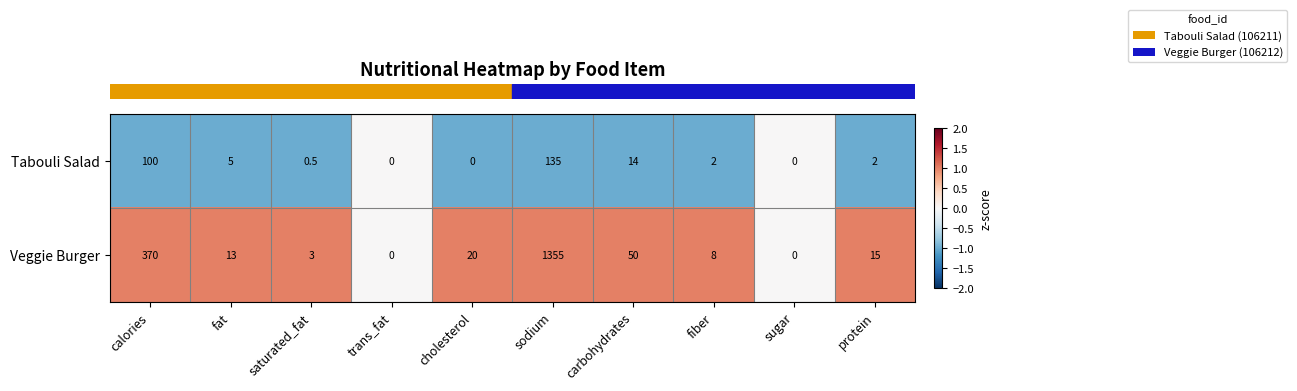

Which series has the largest total across all categories?

Veggie Burger